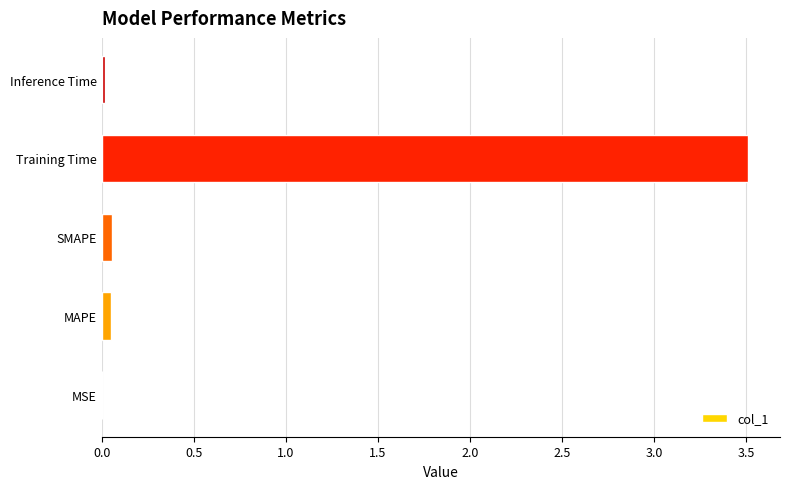

Read the value at Training Time.

3.5